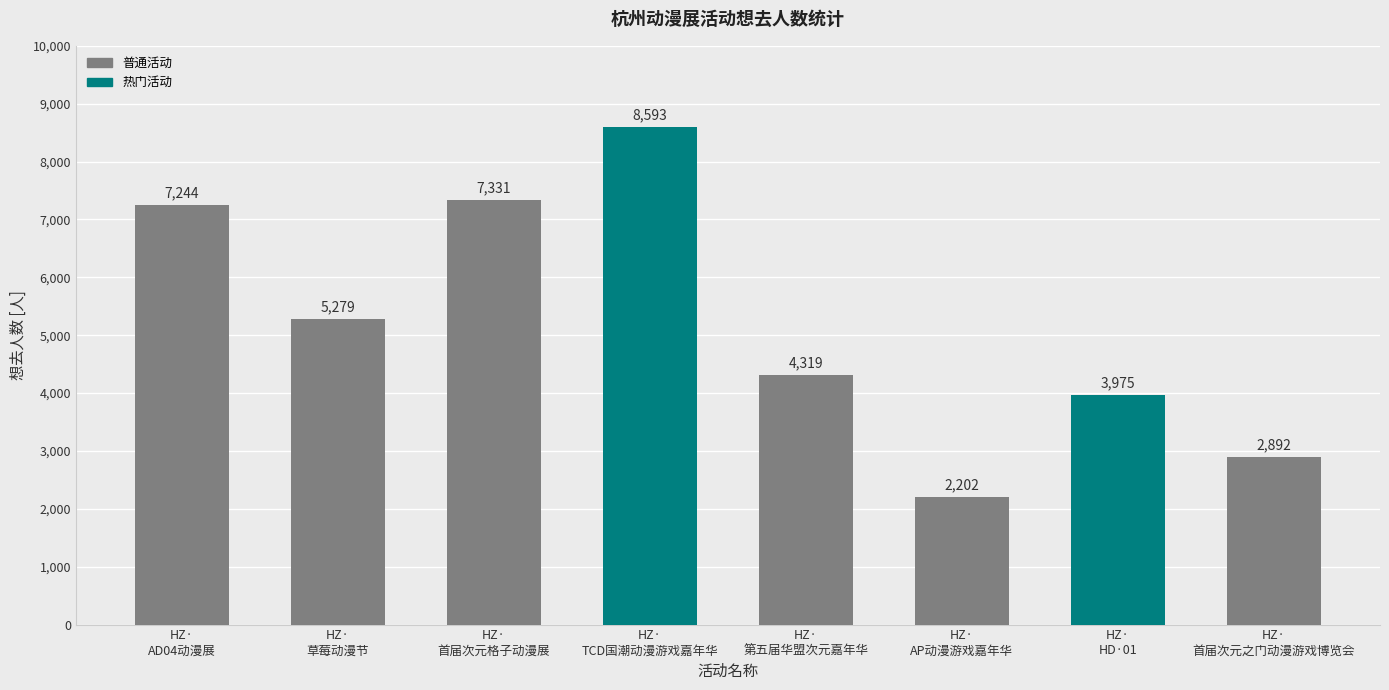

What is the difference between the second highest and second lowest values?

4439